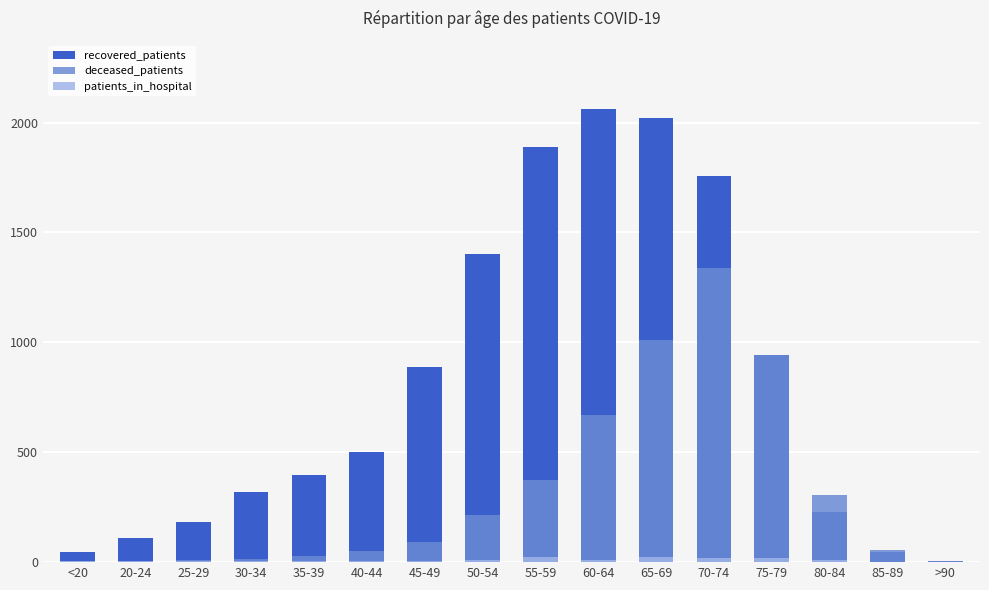

How many values in the recovered_patients series exceed 503?

7